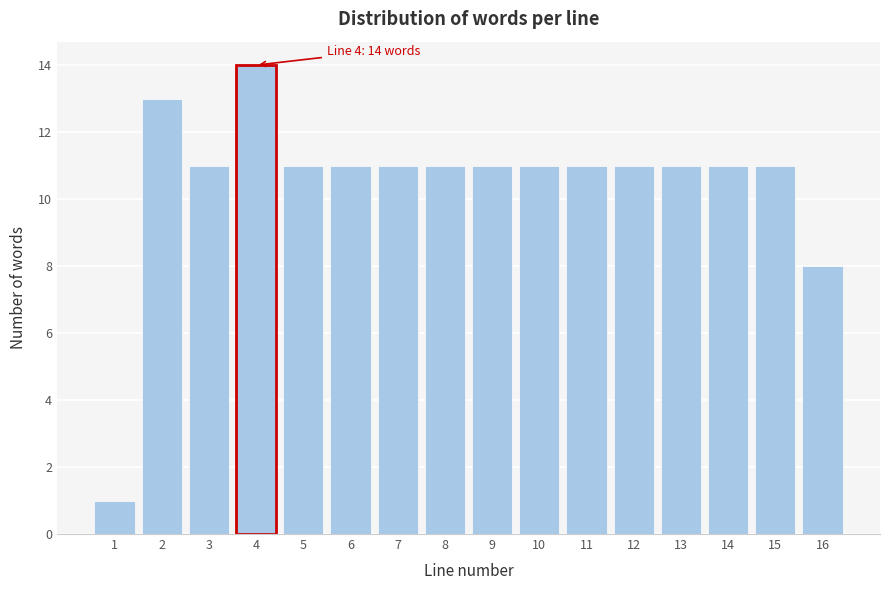

Reading left to right, list all the values displayed in this chart.

1=1	2=13	3=11	4=14	5=11	6=11	7=11	8=11	9=11	10=11	11=11	12=11	13=11	14=11	15=11	16=8